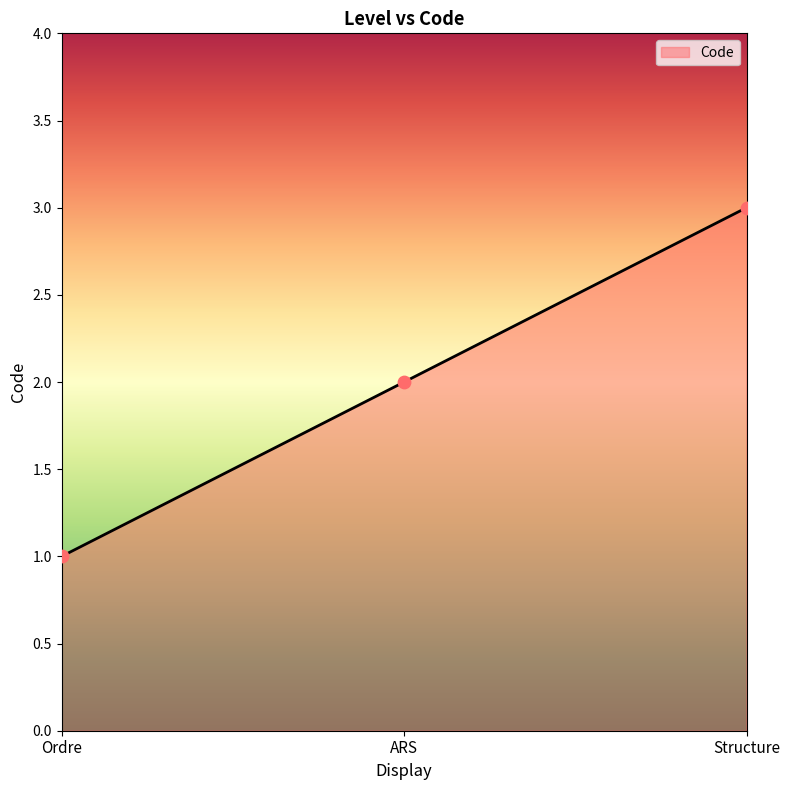

What is the change in value from Ordre to ARS?

+1